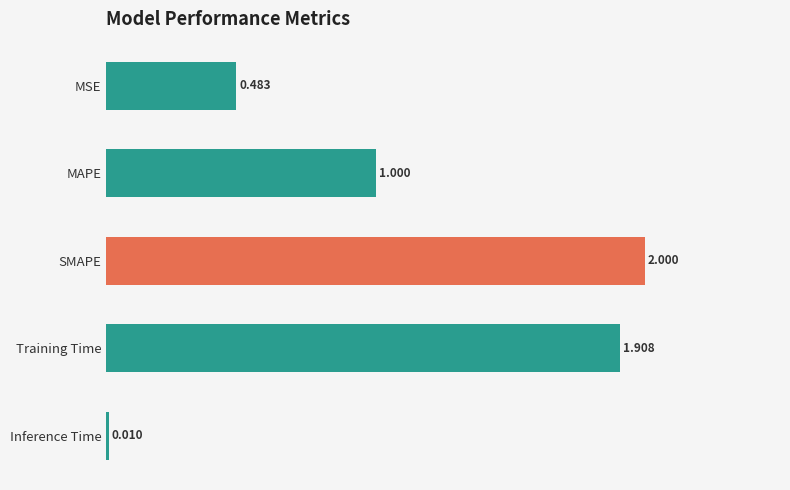

Are the bars grouped side by side (vs. stacked)?

No